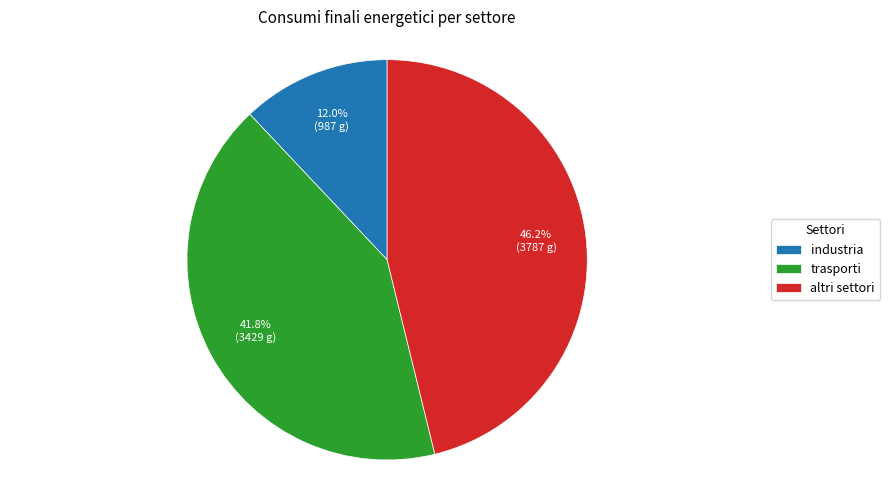

Which slice is the largest?

altri settori